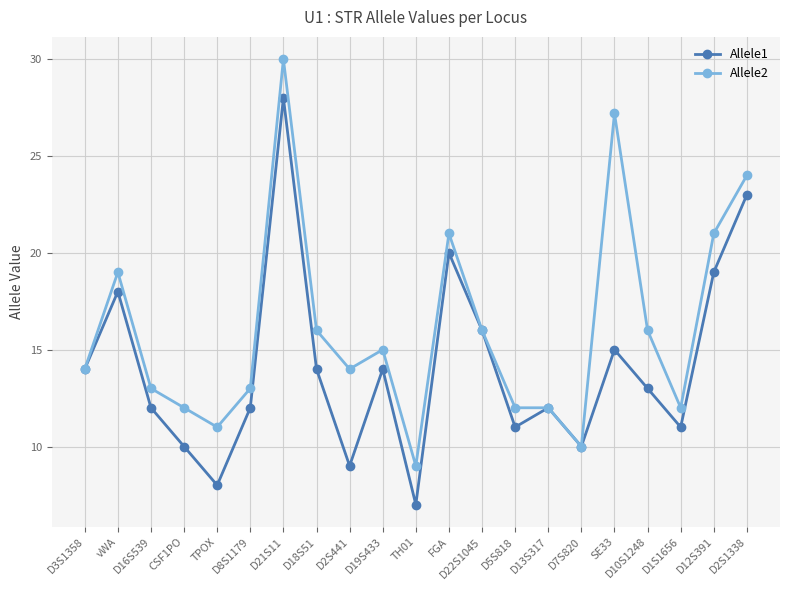

Where is the first local maximum for Allele2?

vWA